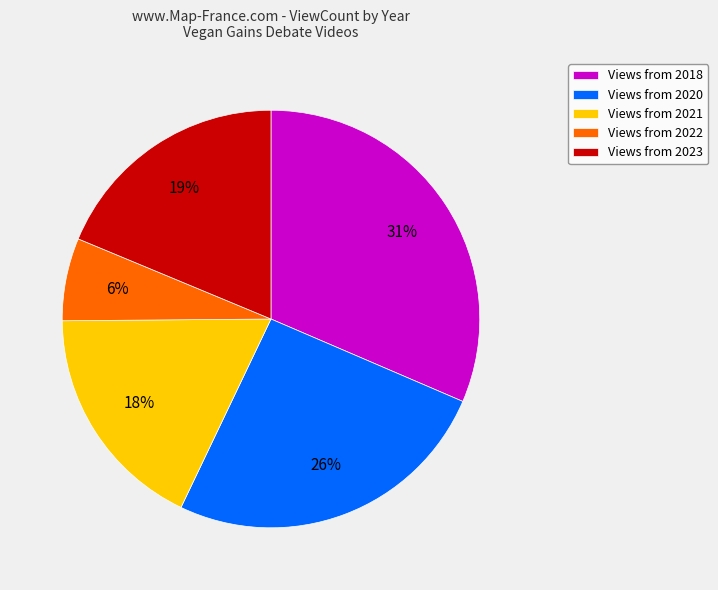

How many segments does this pie chart have?

5